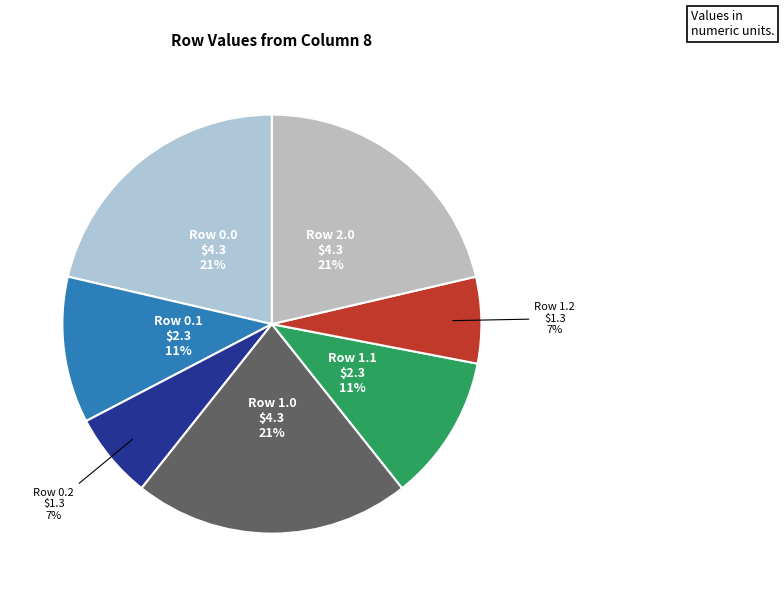

Does Row 0.1 account for over 50% of the chart?

No